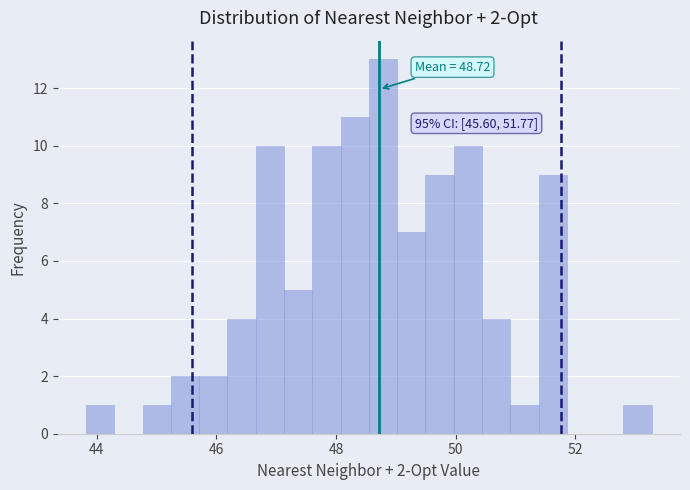

Around what value on the x-axis is the tallest bar? Give the approximate position of its centre, as read against the axis.

48.8